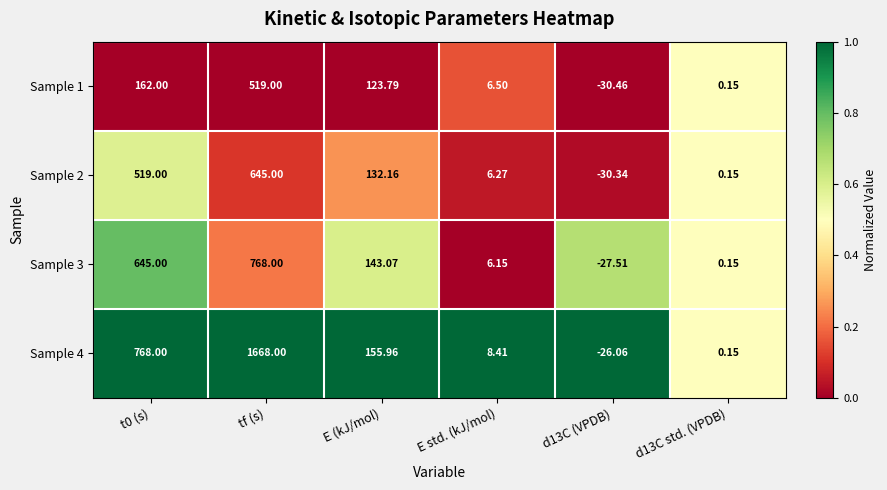

Which label corresponds to the smallest value in the chart?

d13C (VPDB)